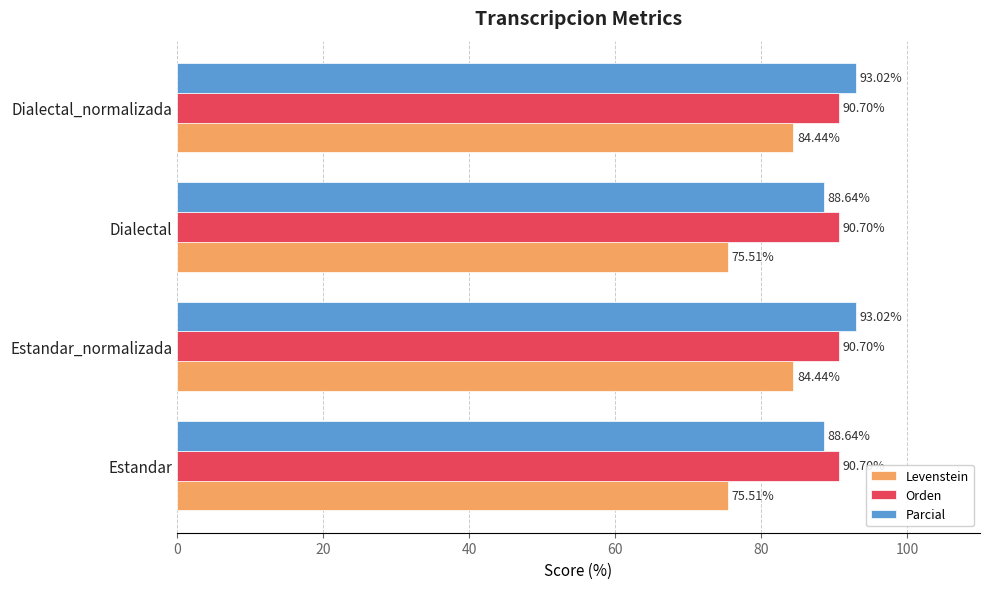

Which series has the largest range (max minus min)?

Levenstein